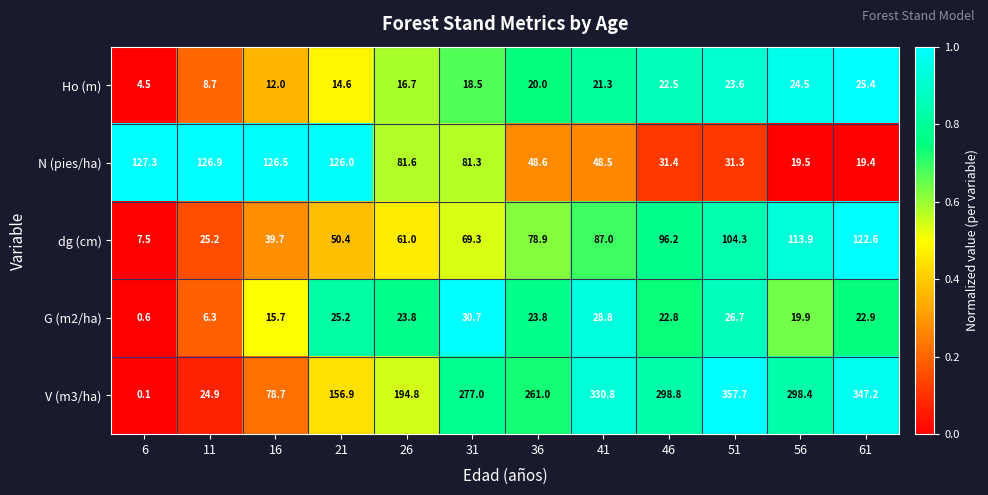

Which series changed the most between 46 and 51?

V (m3/ha)